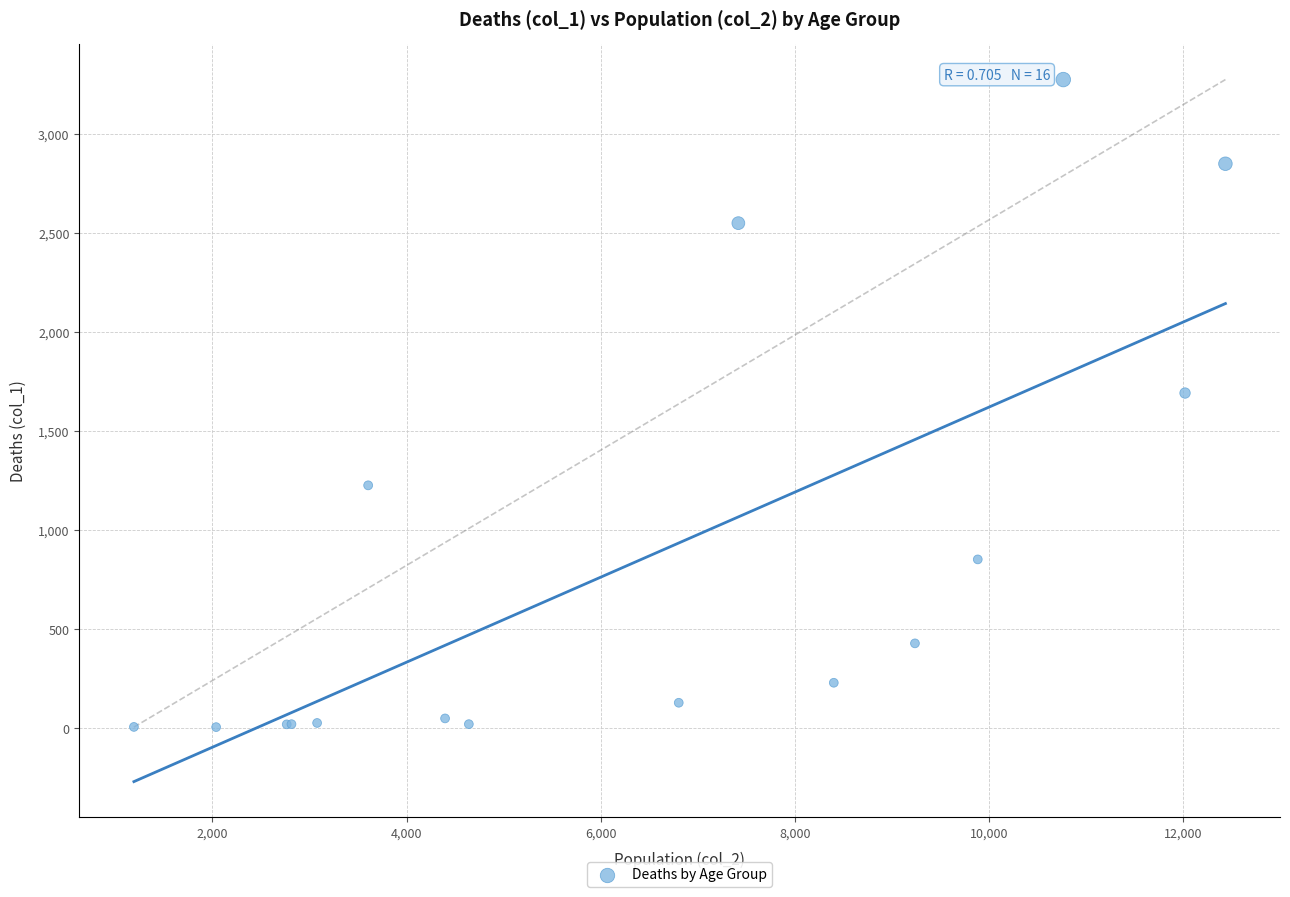

What Y value in the scatter plot is closest to 1638?

1690